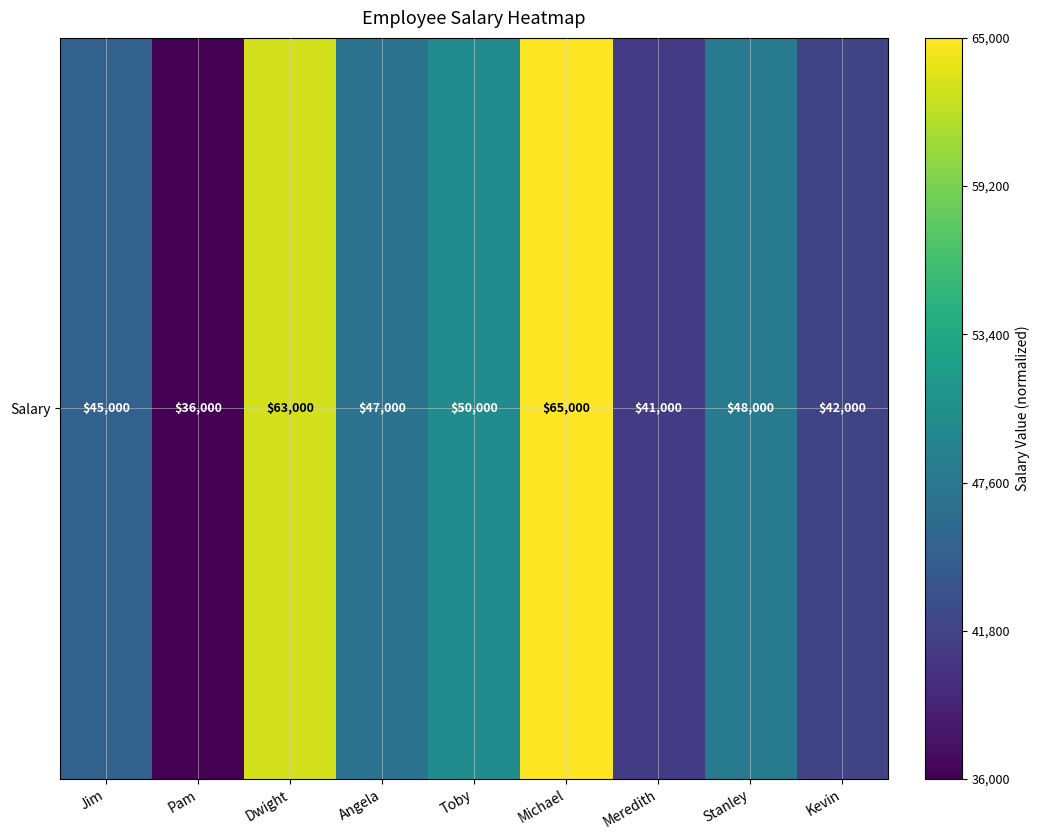

Is it true that the value at Toby is 0.5?

True